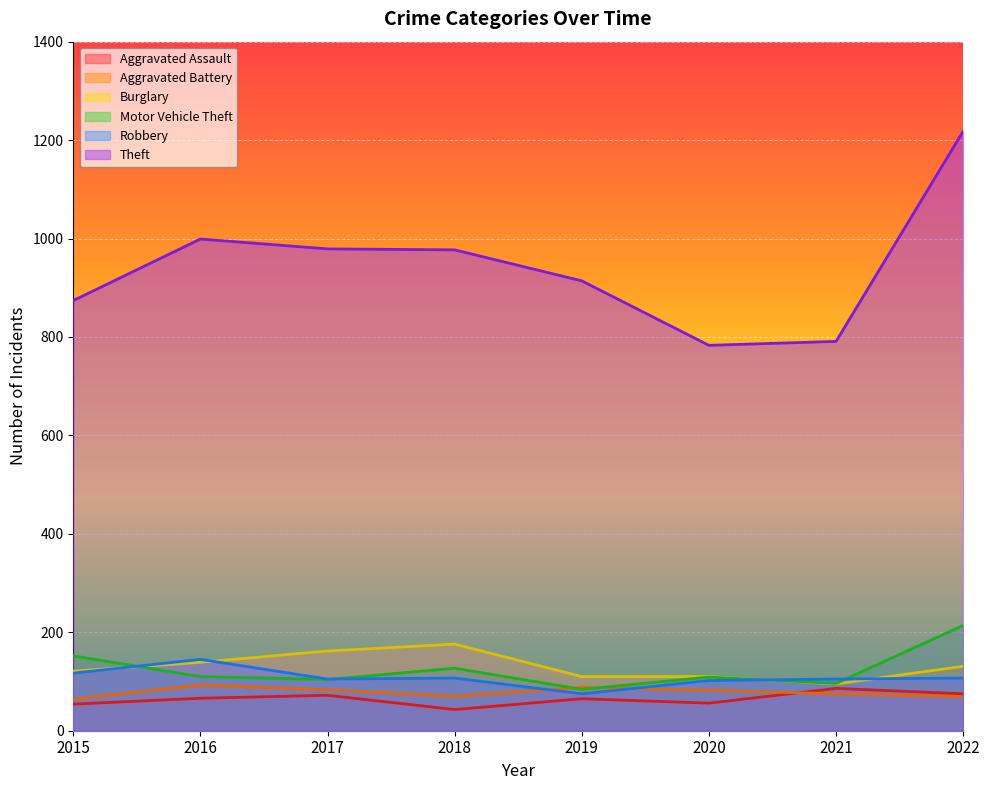

The Aggravated Assault series shows 134 at 2022. True or false?

False